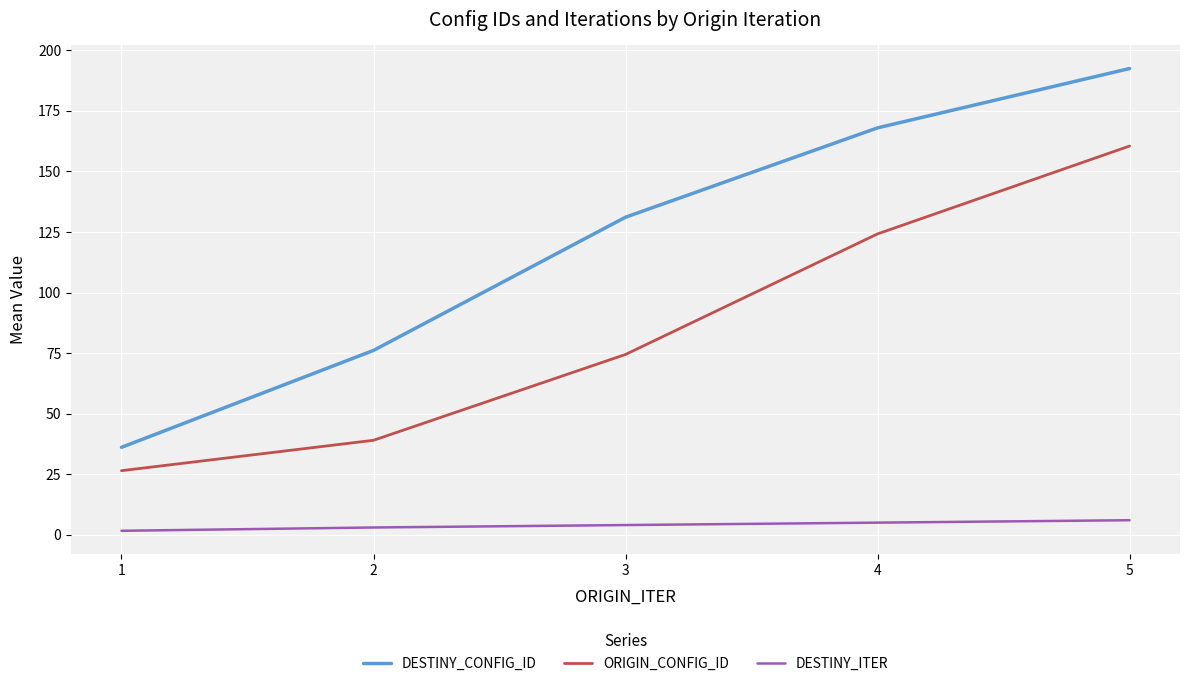

Which series has the widest spread of values?

DESTINY_CONFIG_ID